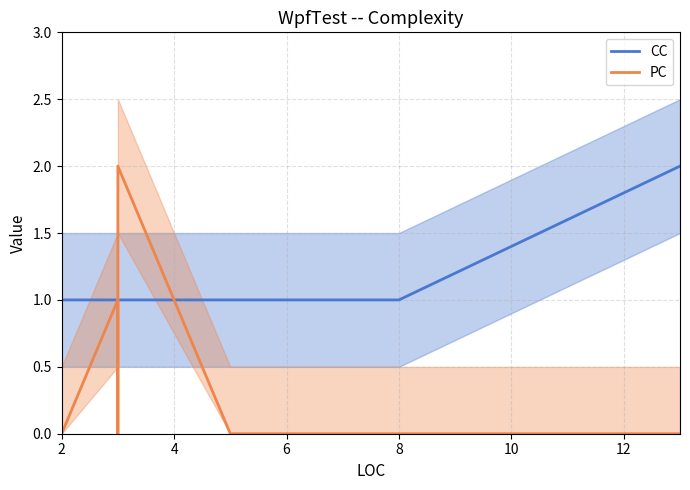

Reading left to right, what are all the values shown in this chart?

CC: 1	1	1	1	1	1	2
PC: 0	1	0	2	0	0	0